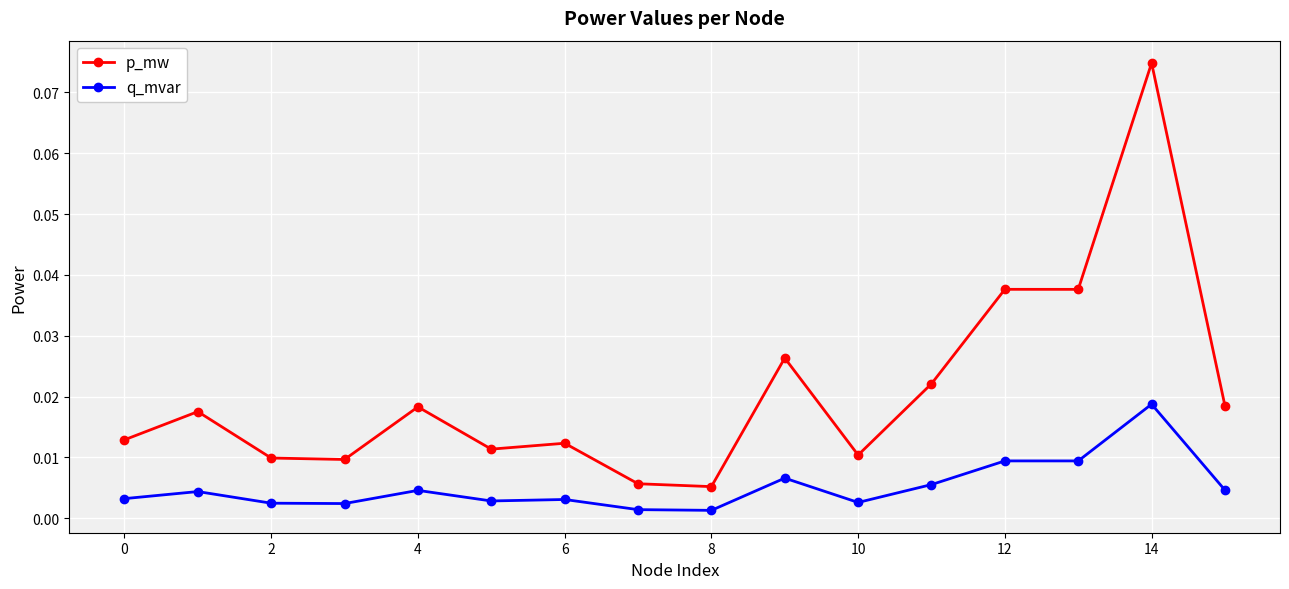

How many lines are shown in the chart?

2